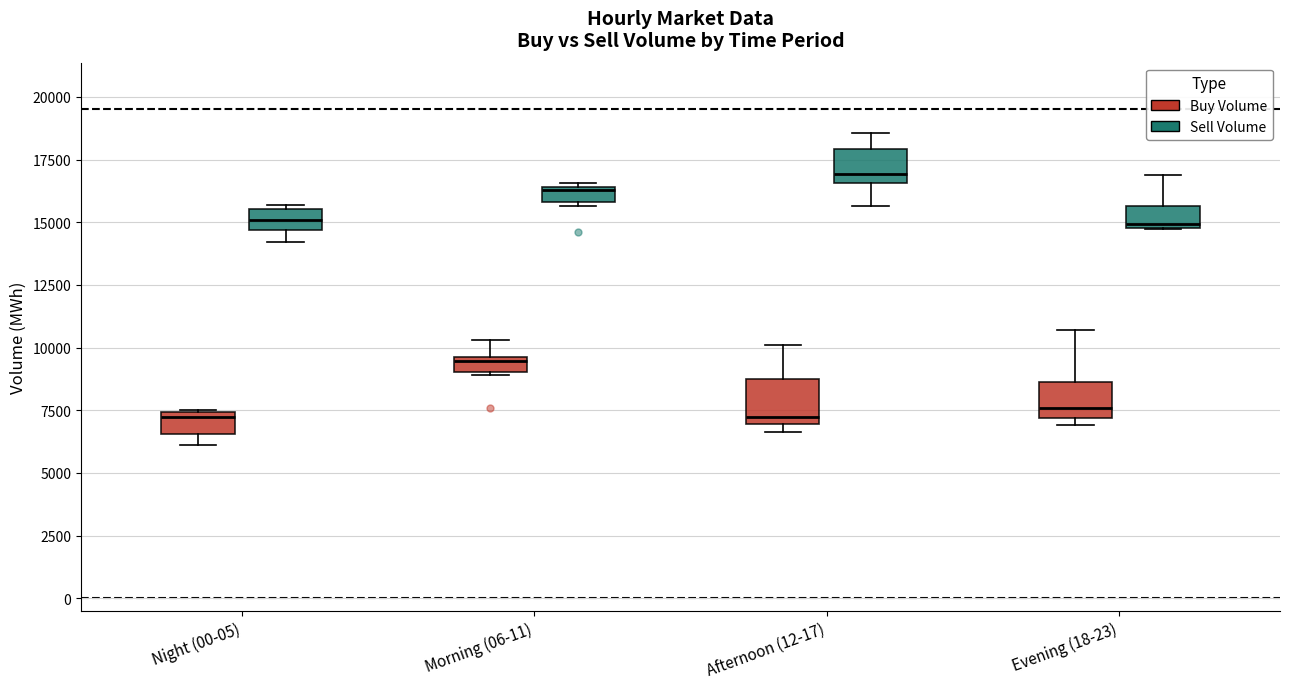

Where is the upper edge of the box for Morning (06-11) (Sell Volume) on the y-axis? The values are not printed on the chart, so give them approximately, as read against the axis.

16500